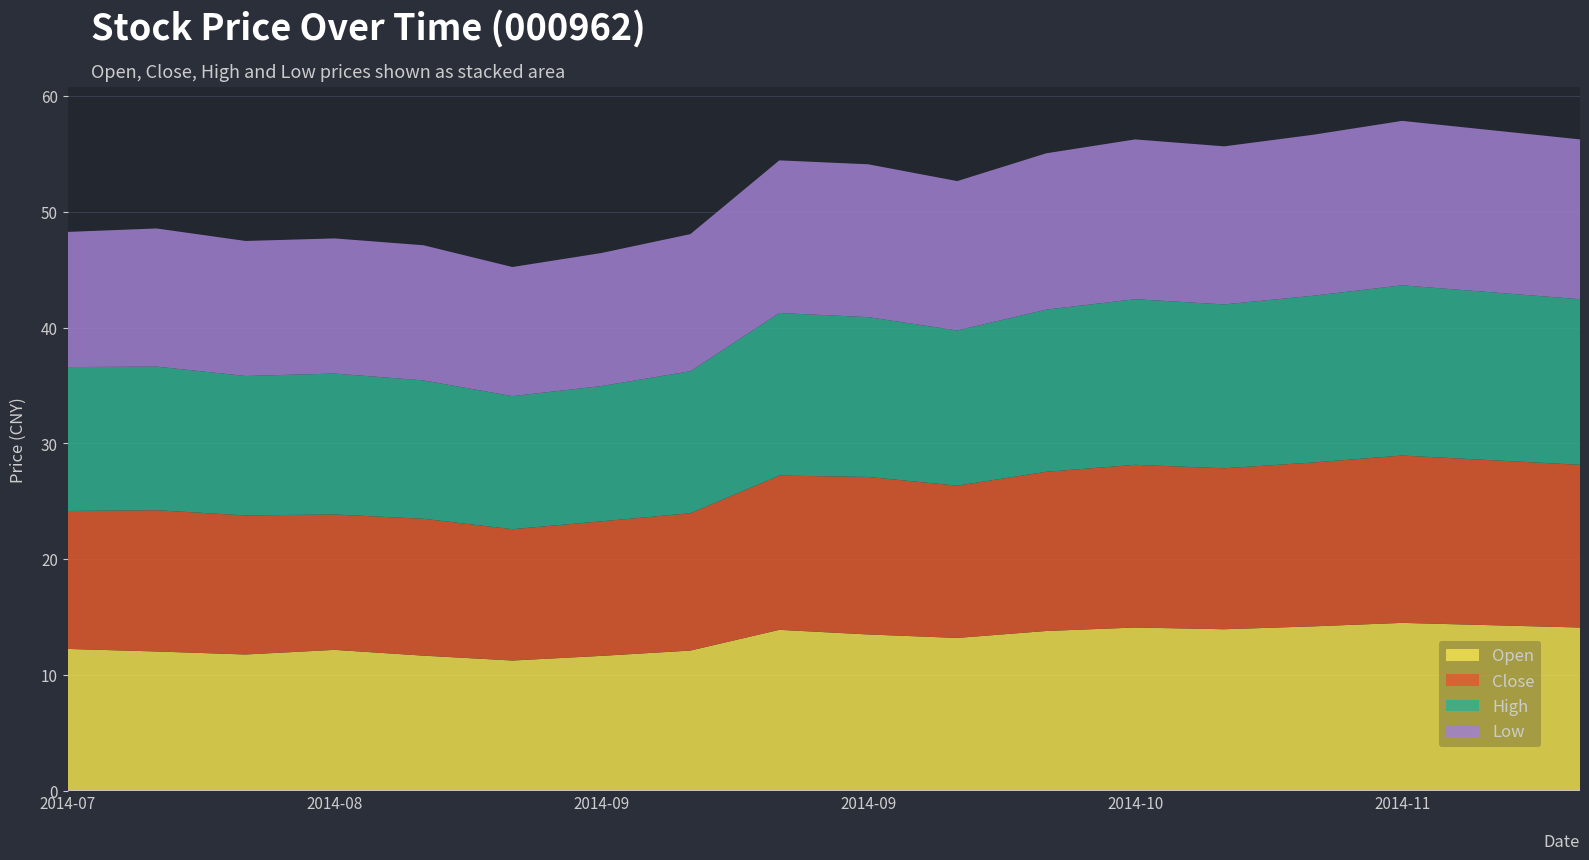

Reading right to left, what are all the values shown in this chart?

open: 14.1	14.3	14.5	14.2	13.9	14.1	13.8	13.2	13.5	13.9	12.1	11.7	11.2	11.7	12.2	11.8	12.0	12.2
close: 14.1	14.2	14.4	14.2	13.9	14.1	13.8	13.2	13.6	13.3	11.9	11.6	11.3	11.8	11.7	12.0	12.2	11.9
high: 14.3	14.5	14.7	14.4	14.2	14.3	14.0	13.4	13.8	14.0	12.3	11.7	11.5	11.9	12.2	12.0	12.4	12.4
low: 13.8	14.0	14.2	13.9	13.7	13.8	13.5	12.9	13.2	13.2	11.8	11.5	11.2	11.7	11.7	11.7	11.9	11.7